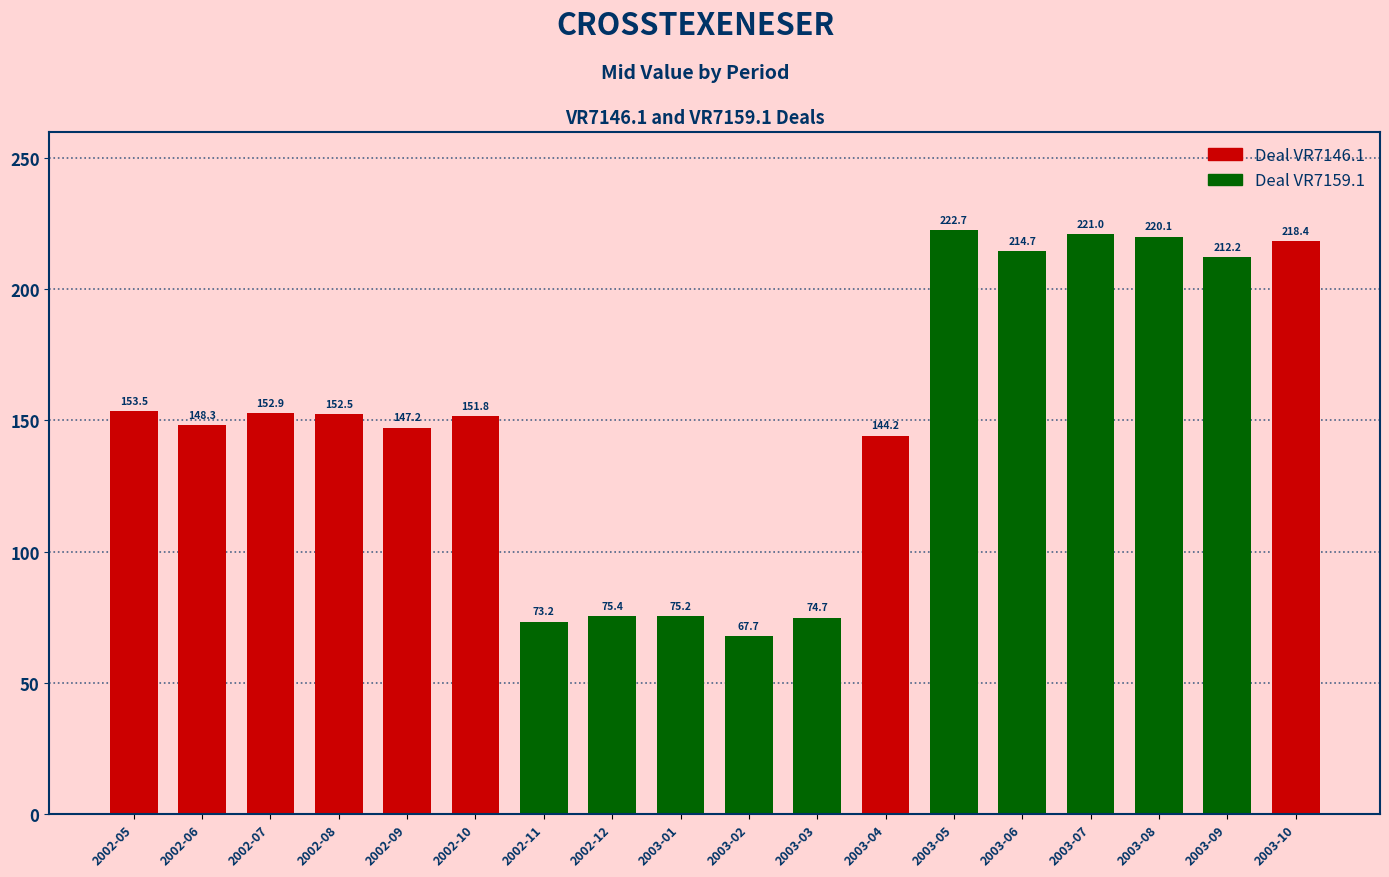

The chart shows a value of 149.6 at 2003-07. True or false?

False